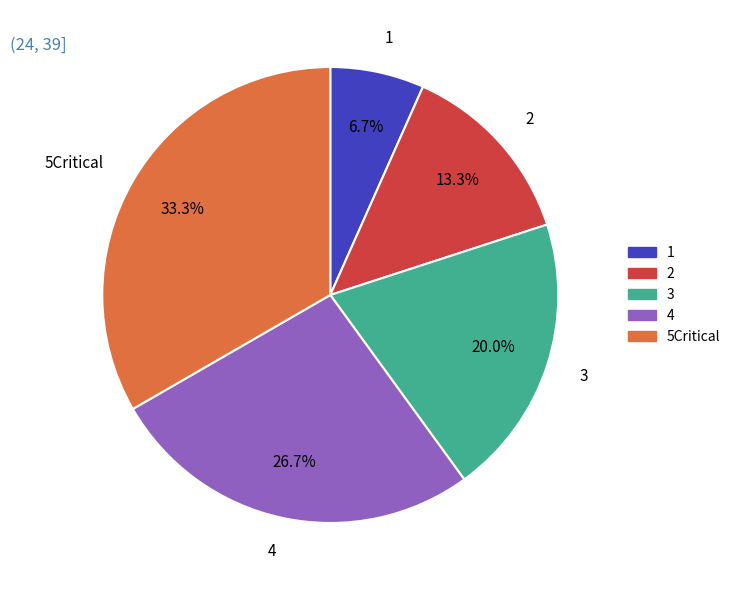

What is the ratio of the value at 2 to the value at 3?

0.7